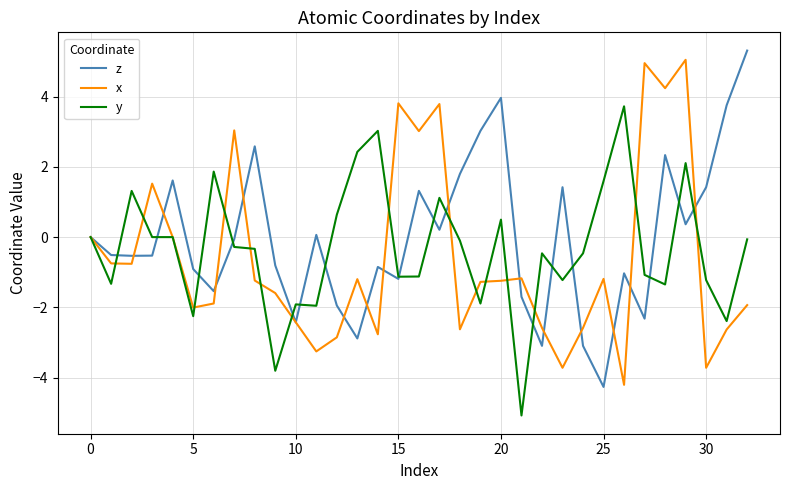

What is the minimum value for z?

-4.3